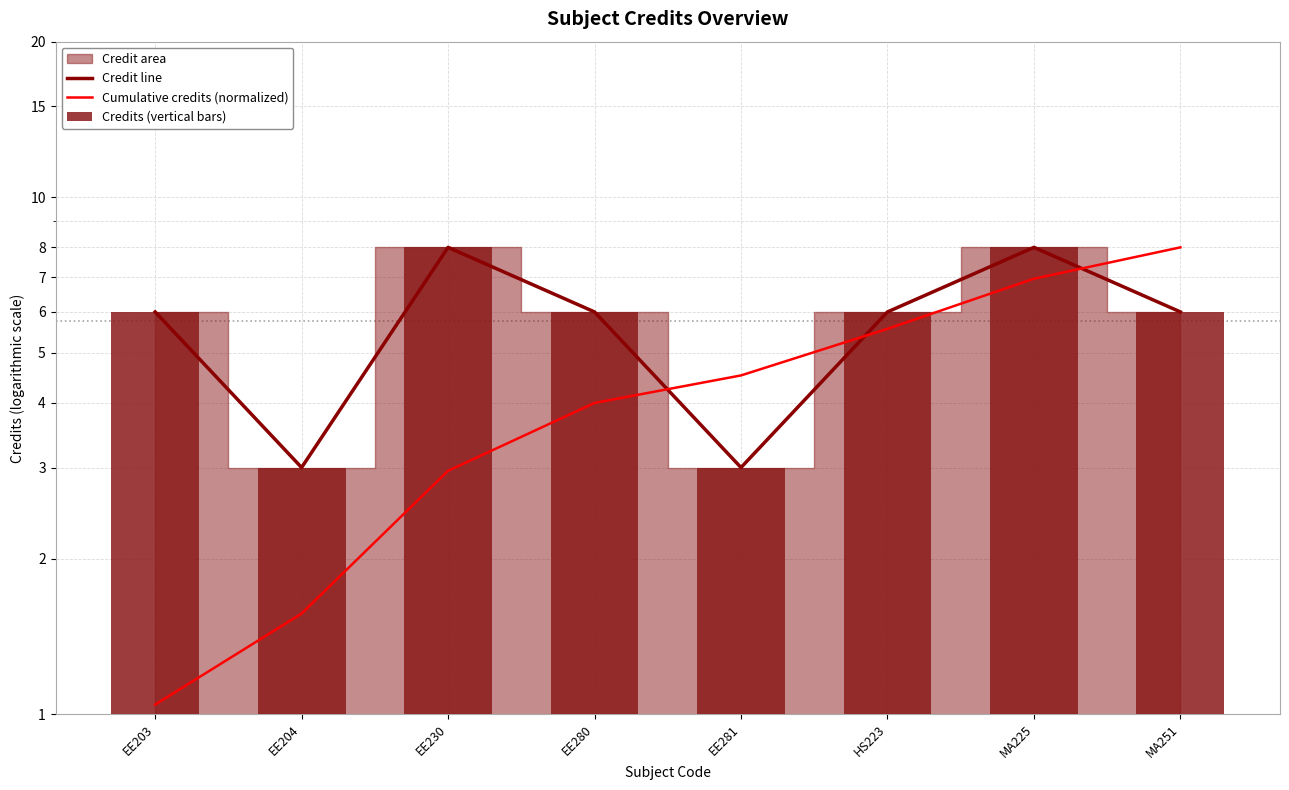

What is the difference between the highest and lowest values at MA225?

1.0